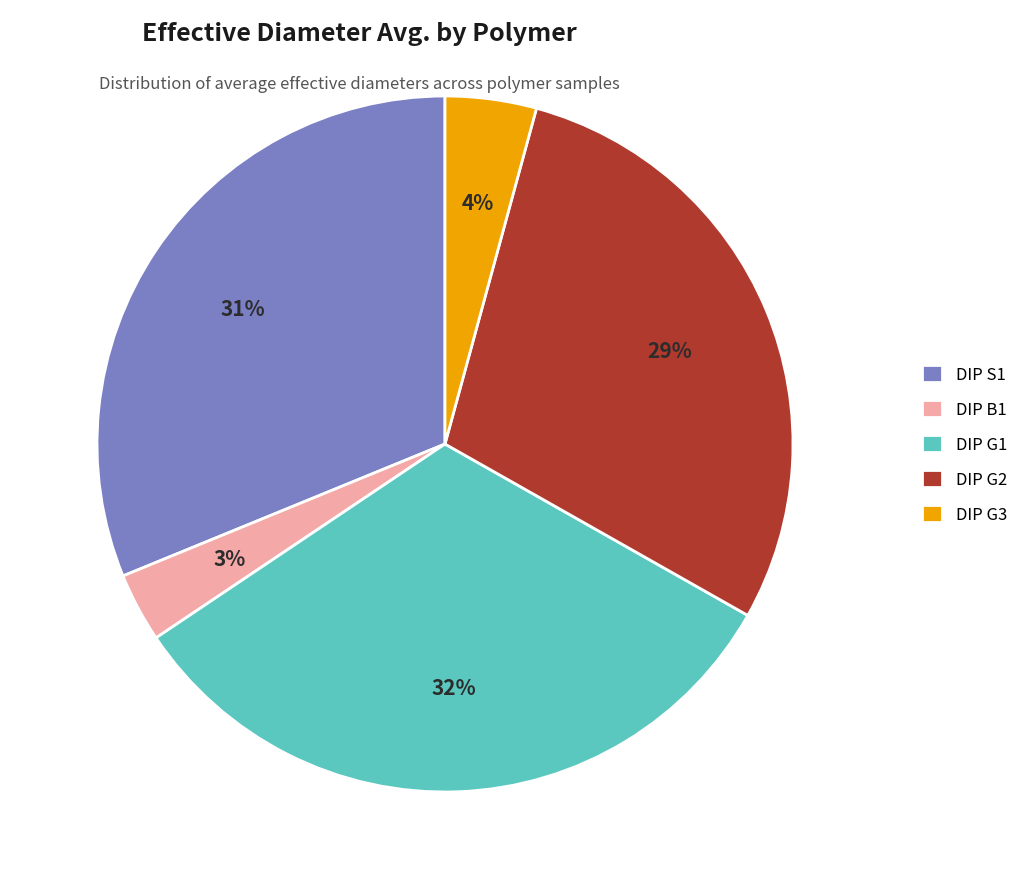

To the nearest percent, what portion does DIP G3 represent?

4%